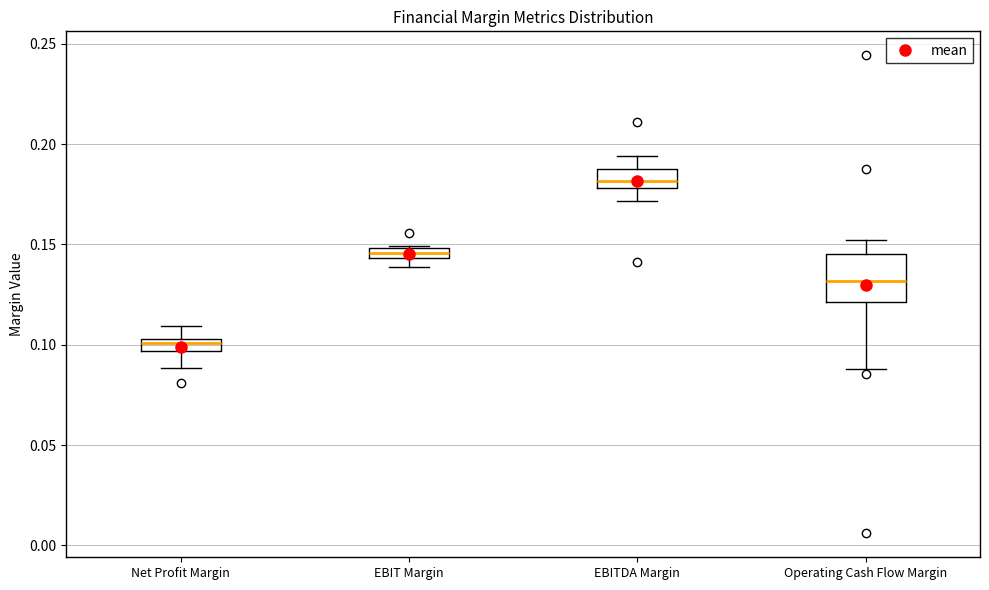

Which box's median line is the lowest?

Net Profit Margin